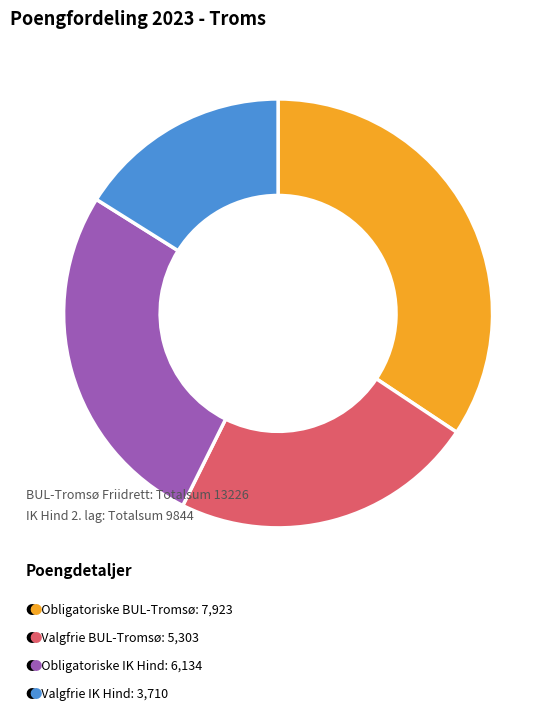

Is there a majority slice in this chart?

No